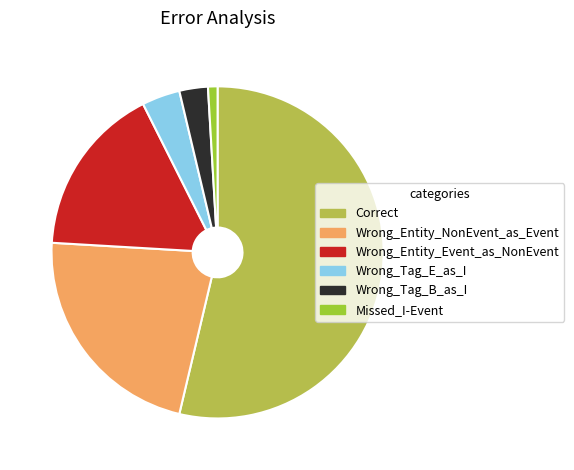

Do Missed_I-Event and Wrong_Entity_NonEvent_as_Event together represent more than half of the pie?

No